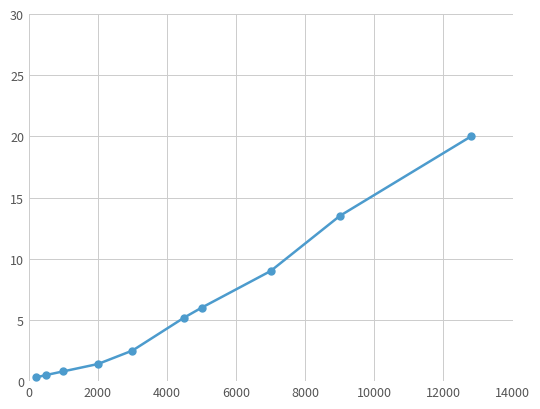

True or false: the data has more than 1 interior local peaks.

False